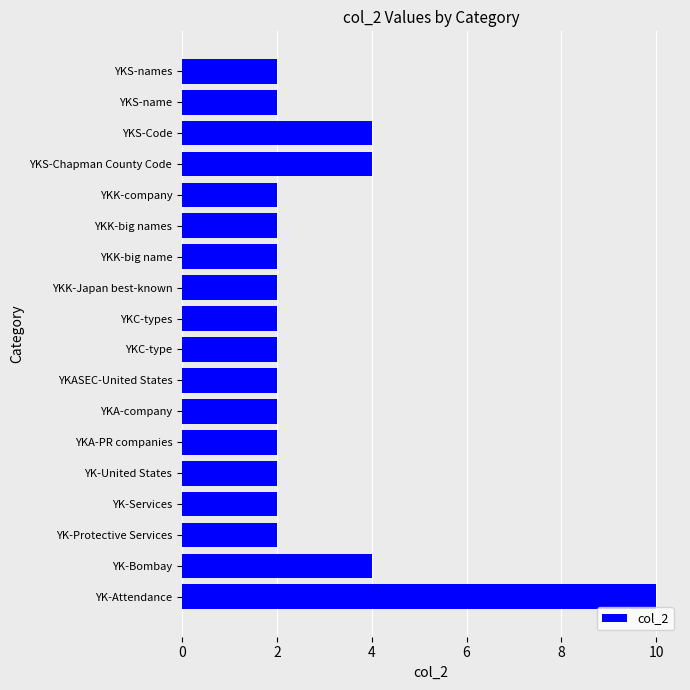

The value at YK-Services is 3. True or false?

False